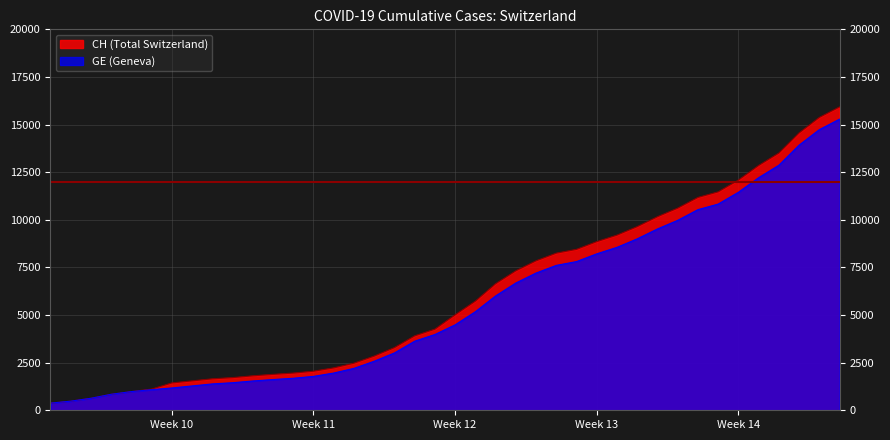

True or false: GE and CH cross at least once.

False